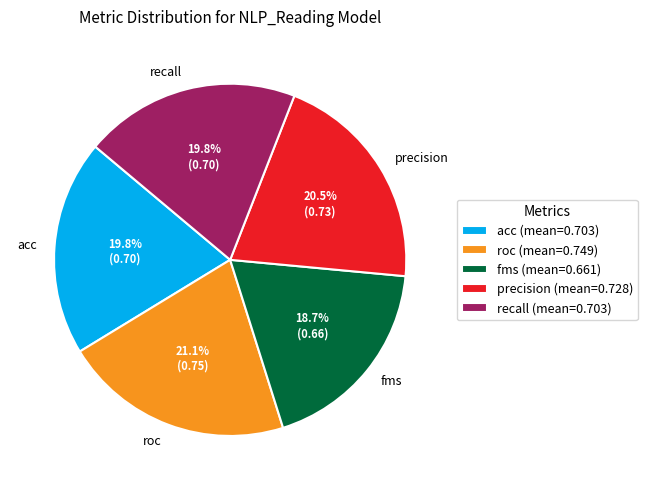

Count the number of slices in the pie.

5